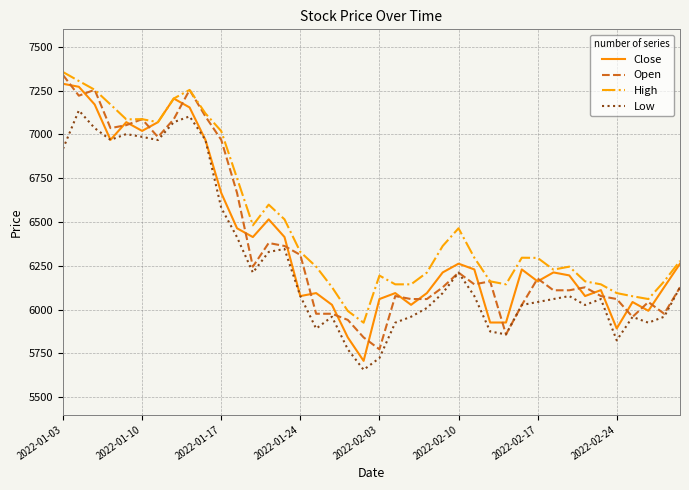

True or false: High and Low cross at least once.

False